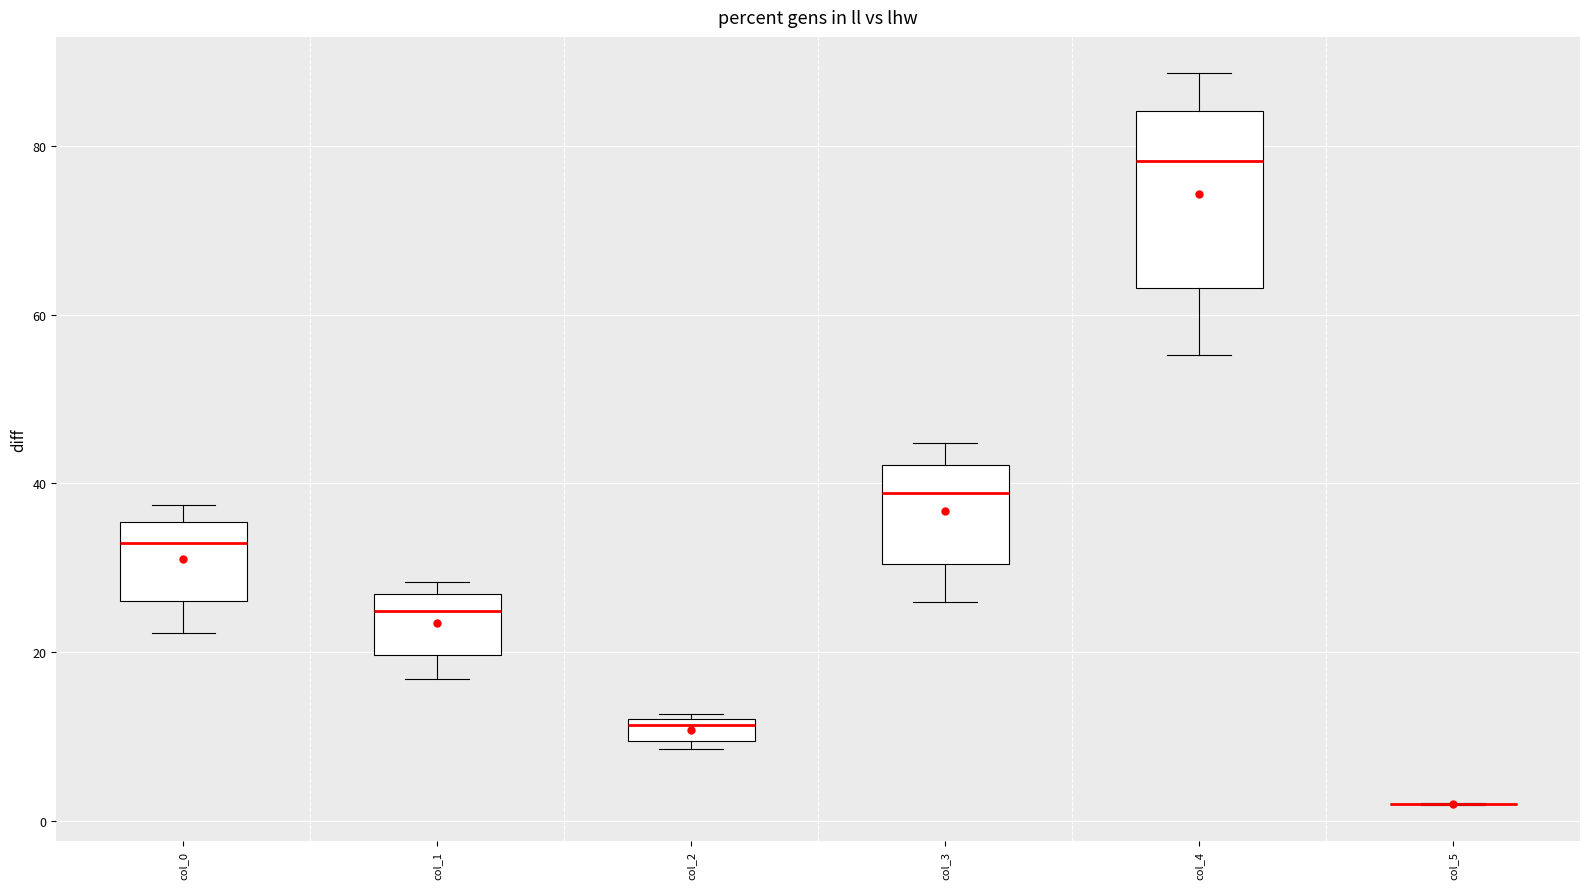

Comparing the boxes themselves (not the whiskers), which one is the tallest?

col_4